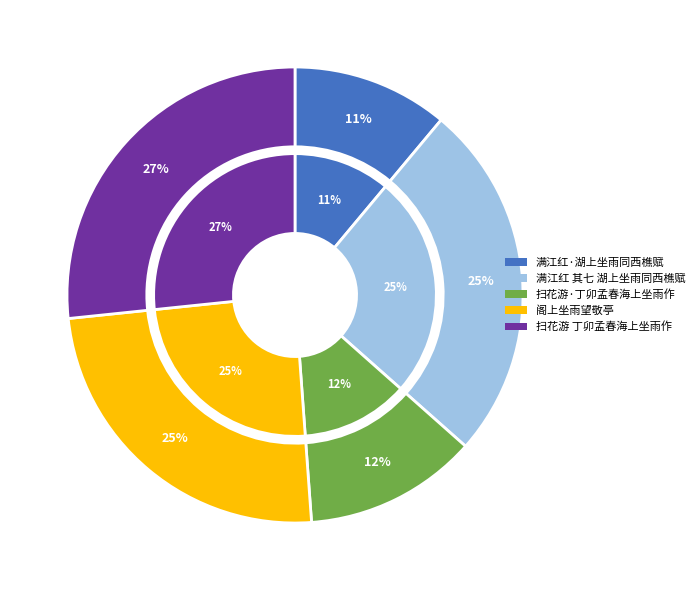

What is the ratio of the value at 扫花游·丁卯孟春海上坐雨作 to the value at 扫花游 丁卯孟春海上坐雨作?

0.5